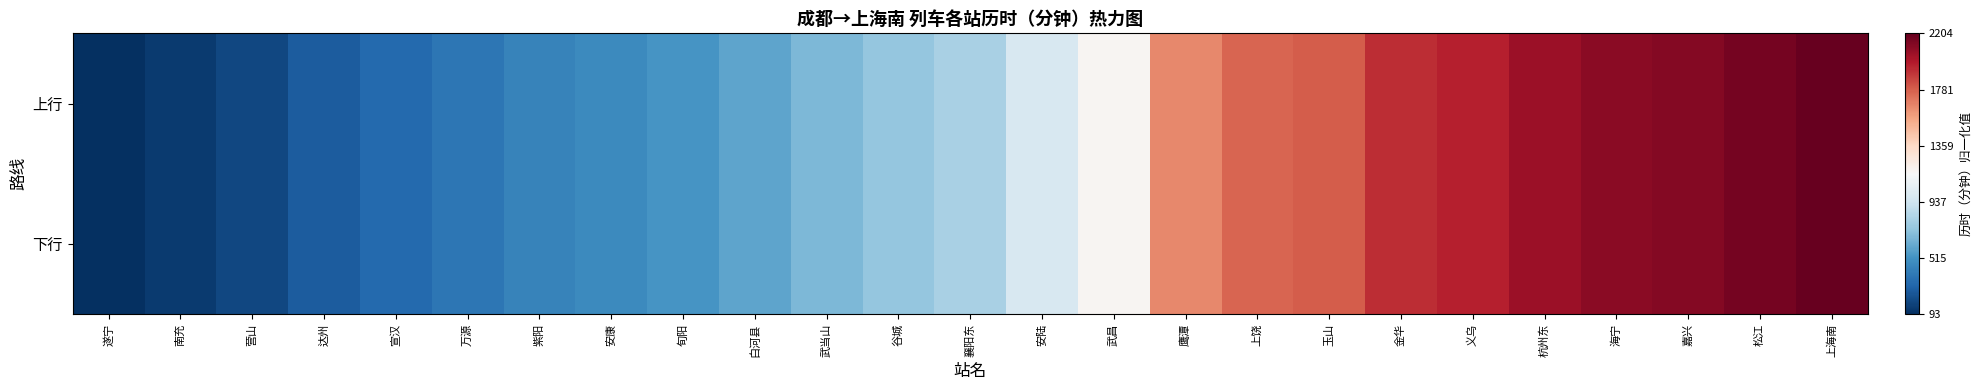

Reading right to left, what are all the values shown in this chart?

上行: 上海南=1.0	松江=1.0	嘉兴=1.0	海宁=0.9	杭州东=0.9	义乌=0.9	金华=0.9	玉山=0.8	上饶=0.8	鹰潭=0.7	武昌=0.5	安陆=0.4	襄阳东=0.3	谷城=0.3	武当山=0.3	白河县=0.2	旬阳=0.2	安康=0.2	紫阳=0.2	万源=0.1	宣汉=0.1	达州=0.1	营山=0.0	南充=0.0	遂宁=0.0
下行: 上海南=1.0	松江=1.0	嘉兴=1.0	海宁=0.9	杭州东=0.9	义乌=0.9	金华=0.9	玉山=0.8	上饶=0.8	鹰潭=0.7	武昌=0.5	安陆=0.4	襄阳东=0.3	谷城=0.3	武当山=0.3	白河县=0.2	旬阳=0.2	安康=0.2	紫阳=0.2	万源=0.1	宣汉=0.1	达州=0.1	营山=0.0	南充=0.0	遂宁=0.0